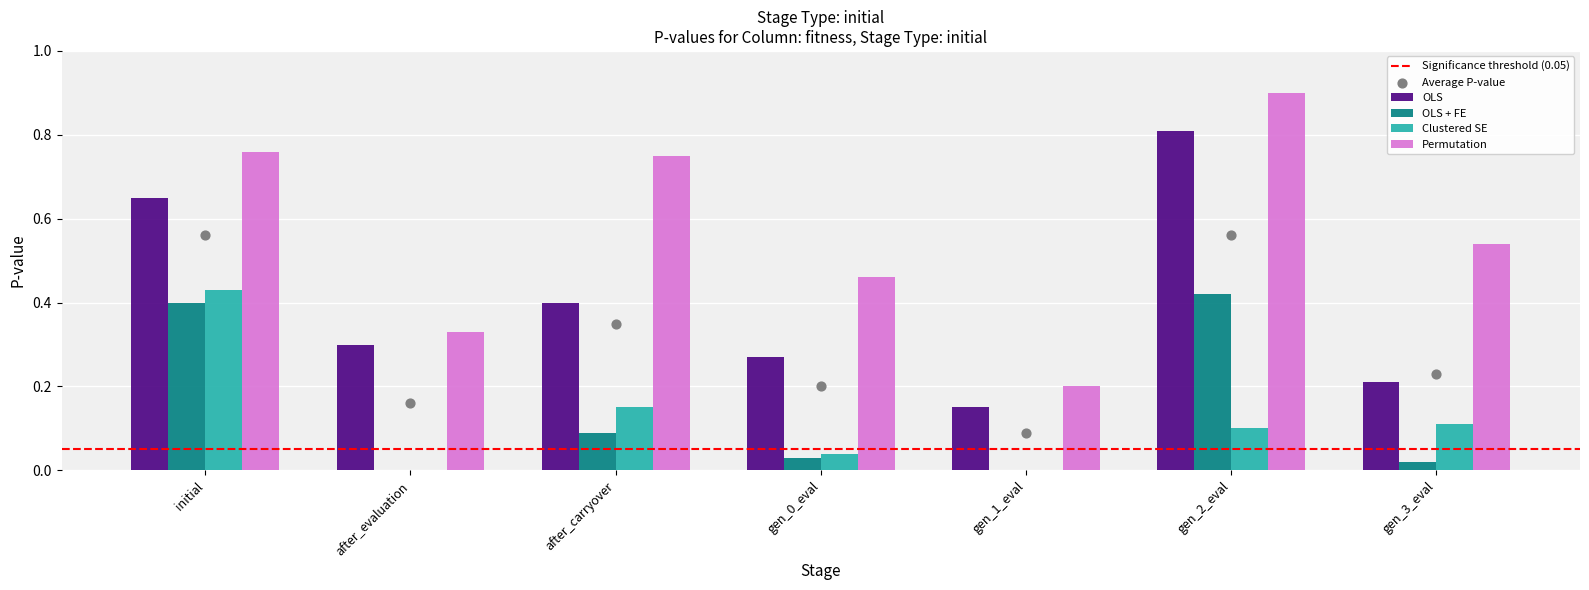

Which series contains the highest Y value?

Permutation